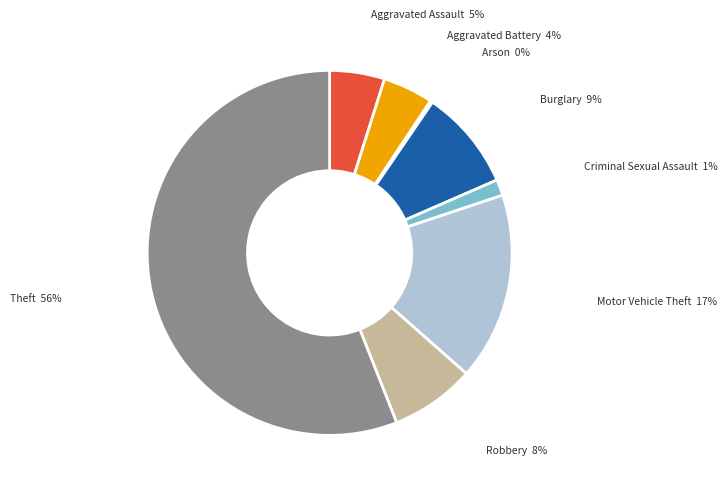

To the nearest percent, what percentage of the pie is Aggravated Battery 4%?

4%